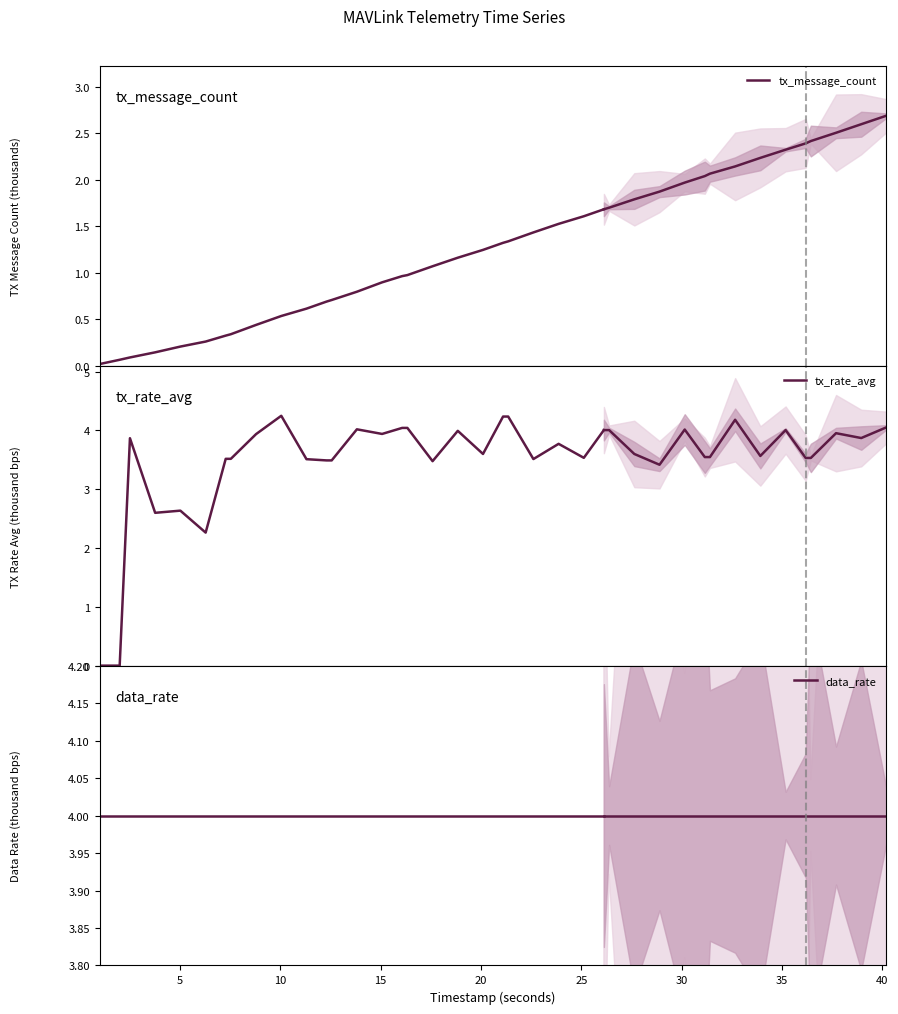

The tx_message_count series shows 1.3 at 14. True or false?

False